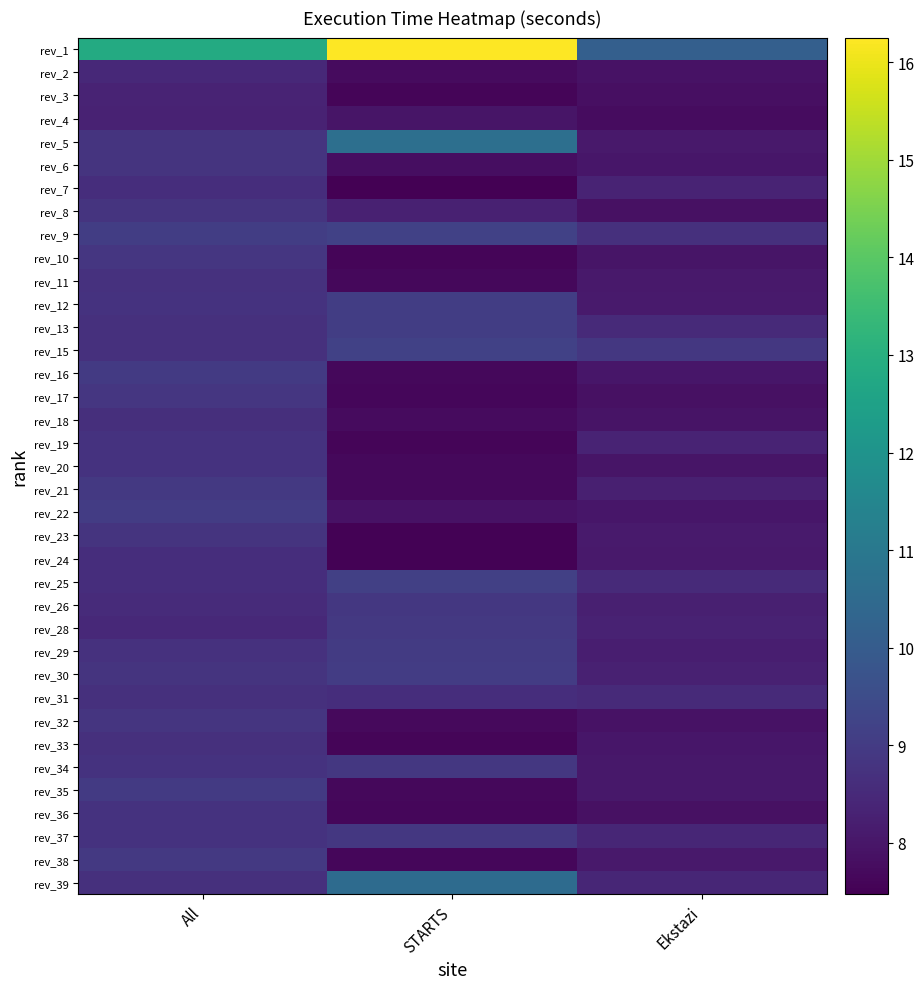

Reading left to right, what are all the values shown in this chart?

rev_1: All=12.9	STARTS=16.3	Ekstazi=10.1
rev_2: All=8.5	STARTS=7.7	Ekstazi=7.9
rev_3: All=8.4	STARTS=7.6	Ekstazi=7.8
rev_4: All=8.3	STARTS=8.0	Ekstazi=7.8
rev_5: All=8.8	STARTS=10.7	Ekstazi=8.1
rev_6: All=8.8	STARTS=7.8	Ekstazi=8.0
rev_7: All=8.6	STARTS=7.5	Ekstazi=8.3
rev_8: All=8.8	STARTS=8.3	Ekstazi=7.9
rev_9: All=9.1	STARTS=9.2	Ekstazi=8.7
rev_10: All=8.8	STARTS=7.6	Ekstazi=8.0
rev_11: All=8.7	STARTS=7.7	Ekstazi=8.1
rev_12: All=8.8	STARTS=9.1	Ekstazi=8.1
rev_13: All=8.7	STARTS=9.1	Ekstazi=8.5
rev_15: All=8.7	STARTS=9.2	Ekstazi=8.9
rev_16: All=9.0	STARTS=7.6	Ekstazi=8.0
rev_17: All=8.8	STARTS=7.6	Ekstazi=7.8
rev_18: All=8.6	STARTS=7.7	Ekstazi=7.9
rev_19: All=8.7	STARTS=7.6	Ekstazi=8.3
rev_20: All=8.7	STARTS=7.6	Ekstazi=8.0
rev_21: All=8.9	STARTS=7.7	Ekstazi=8.3
rev_22: All=9.0	STARTS=7.9	Ekstazi=8.0
rev_23: All=8.8	STARTS=7.5	Ekstazi=8.1
rev_24: All=8.6	STARTS=7.5	Ekstazi=8.1
rev_25: All=8.6	STARTS=9.1	Ekstazi=8.5
rev_26: All=8.6	STARTS=8.9	Ekstazi=8.3
rev_28: All=8.5	STARTS=8.9	Ekstazi=8.3
rev_29: All=8.7	STARTS=9.0	Ekstazi=8.2
rev_30: All=8.8	STARTS=9.0	Ekstazi=8.3
rev_31: All=8.7	STARTS=8.6	Ekstazi=8.5
rev_32: All=8.8	STARTS=7.7	Ekstazi=7.9
rev_33: All=8.7	STARTS=7.6	Ekstazi=8.0
rev_34: All=8.8	STARTS=8.9	Ekstazi=8.0
rev_35: All=9.0	STARTS=7.7	Ekstazi=8.0
rev_36: All=8.7	STARTS=7.6	Ekstazi=7.9
rev_37: All=8.8	STARTS=8.9	Ekstazi=8.4
rev_38: All=8.9	STARTS=7.6	Ekstazi=8.1
rev_39: All=8.7	STARTS=10.5	Ekstazi=8.4